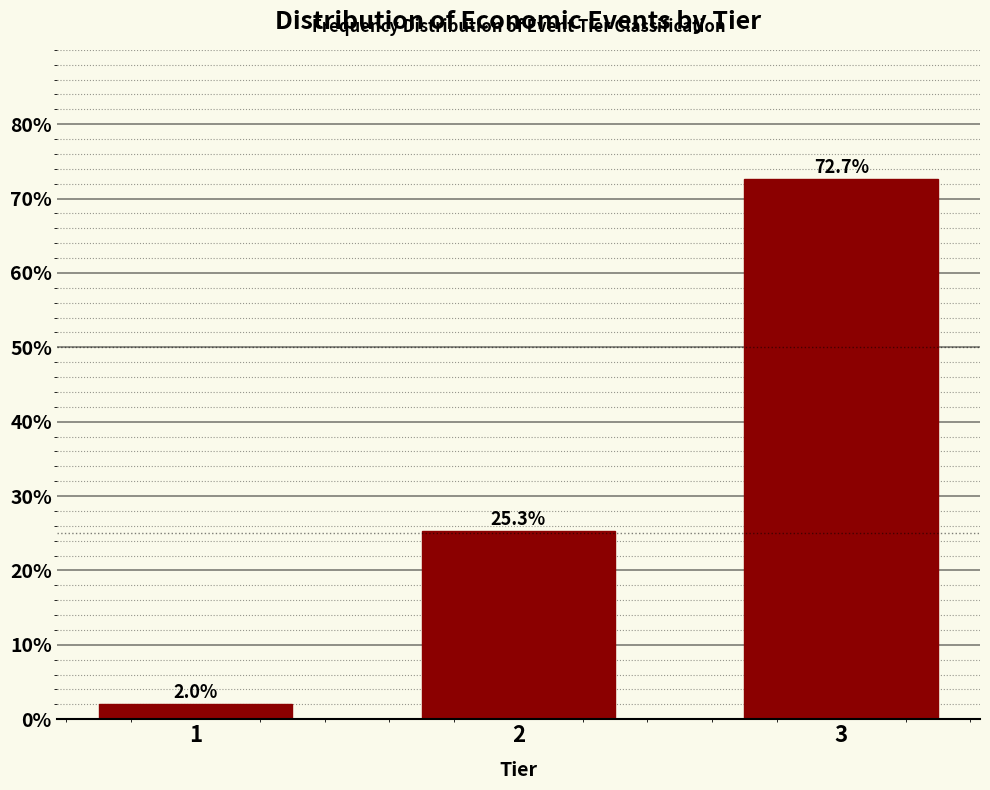

Reading left to right, transcribe all the data shown in this chart.

1=2.0	2=25.3	3=72.7